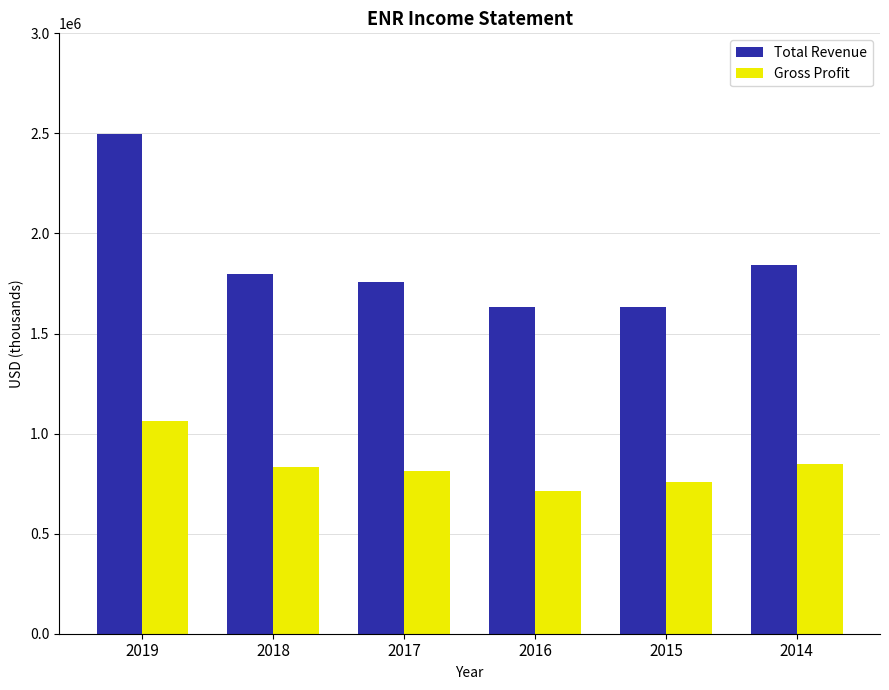

What is the value of the Gross Profit bar at the 1st from the left?

1062500